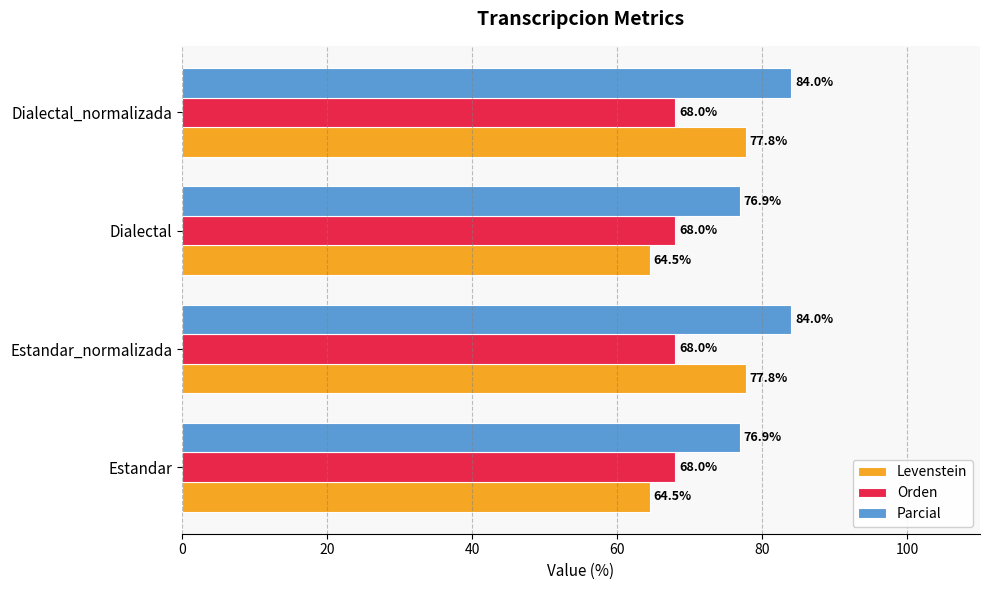

List the series in order of their overall mean, lowest first.

Orden, Levenstein, Parcial